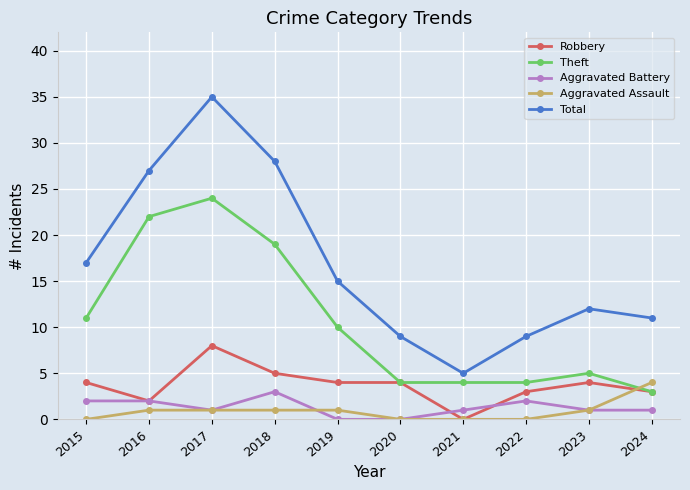

At which label does Robbery reach its minimum?

2021